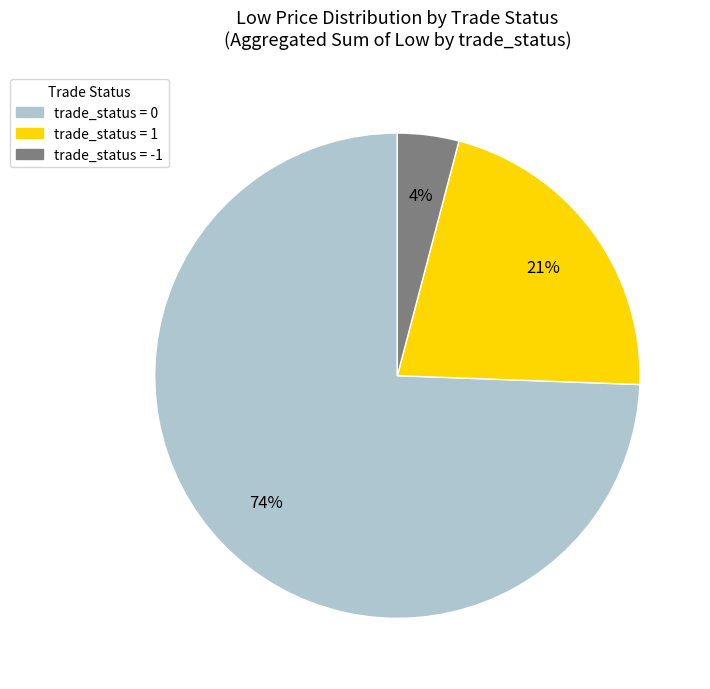

To the nearest percent, what is the average slice percentage?

33%